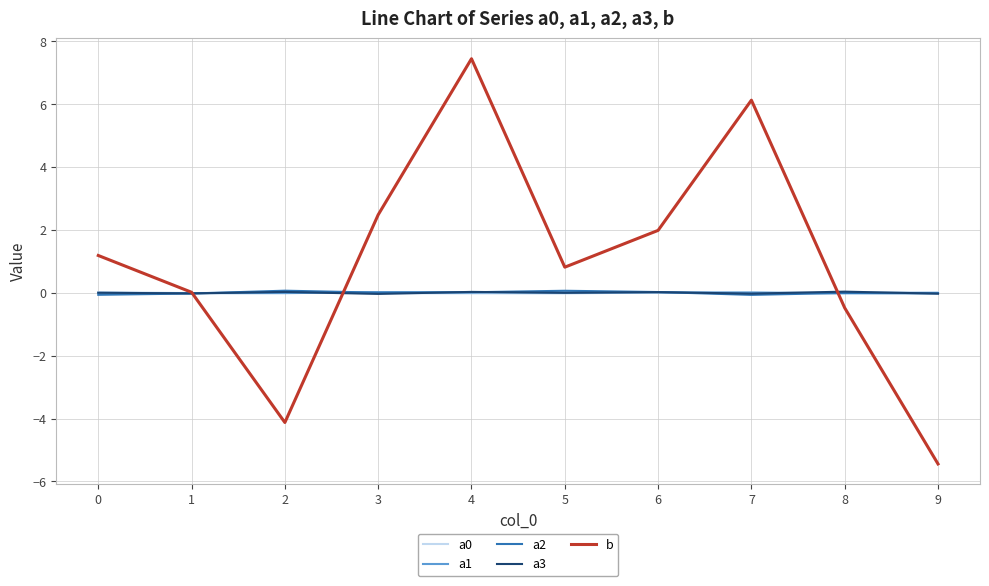

True or false: a0 has a value of -0.0 at 4.

True